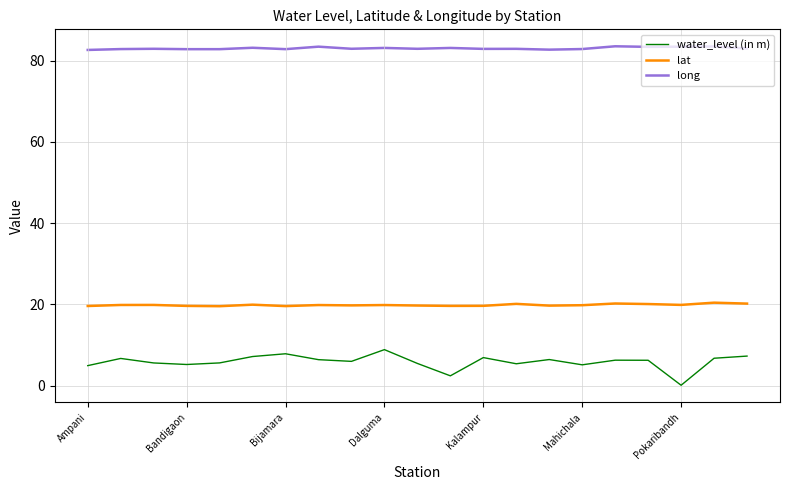

What is the difference between the maximum and minimum values in the water_level (in m) series?

8.8